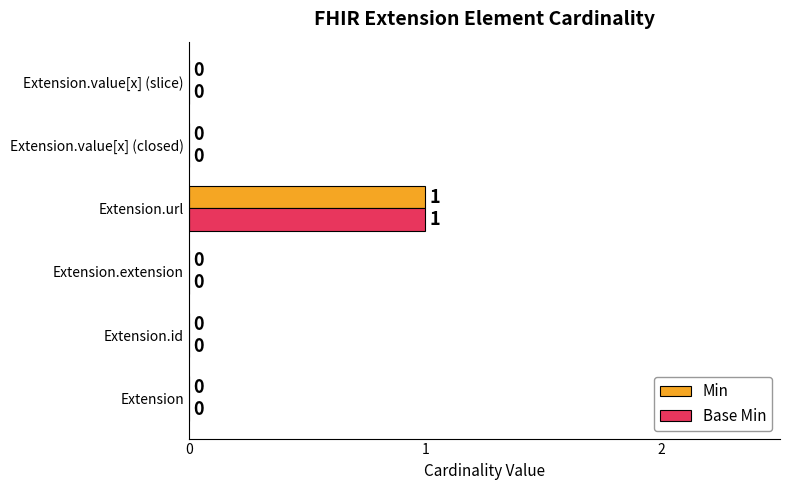

At which label does Base Min reach its peak?

Extension.url